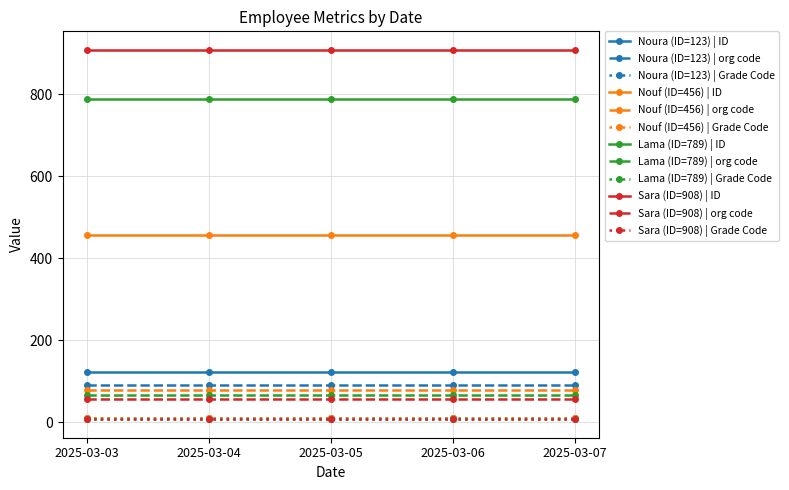

How many data points does each series have?

5